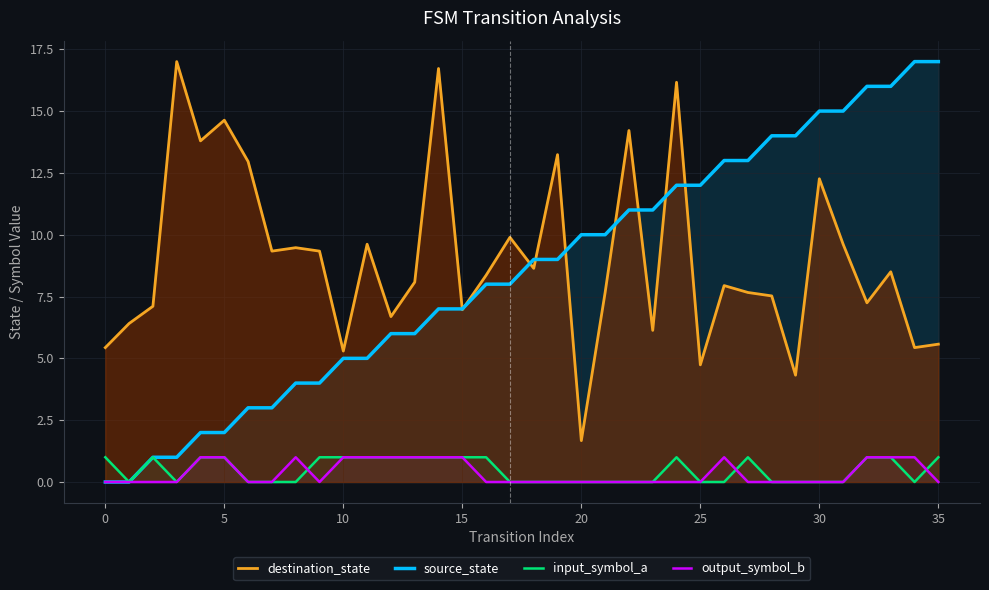

What is the difference between the maximum and minimum values in the source_state series?

17.0